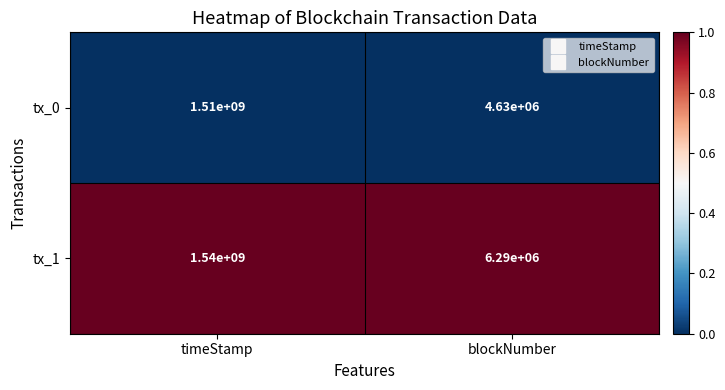

Reading right to left, list all the values displayed in this chart.

tx_0: blockNumber=4630000	timeStamp=1510000000
tx_1: blockNumber=6290000	timeStamp=1540000000